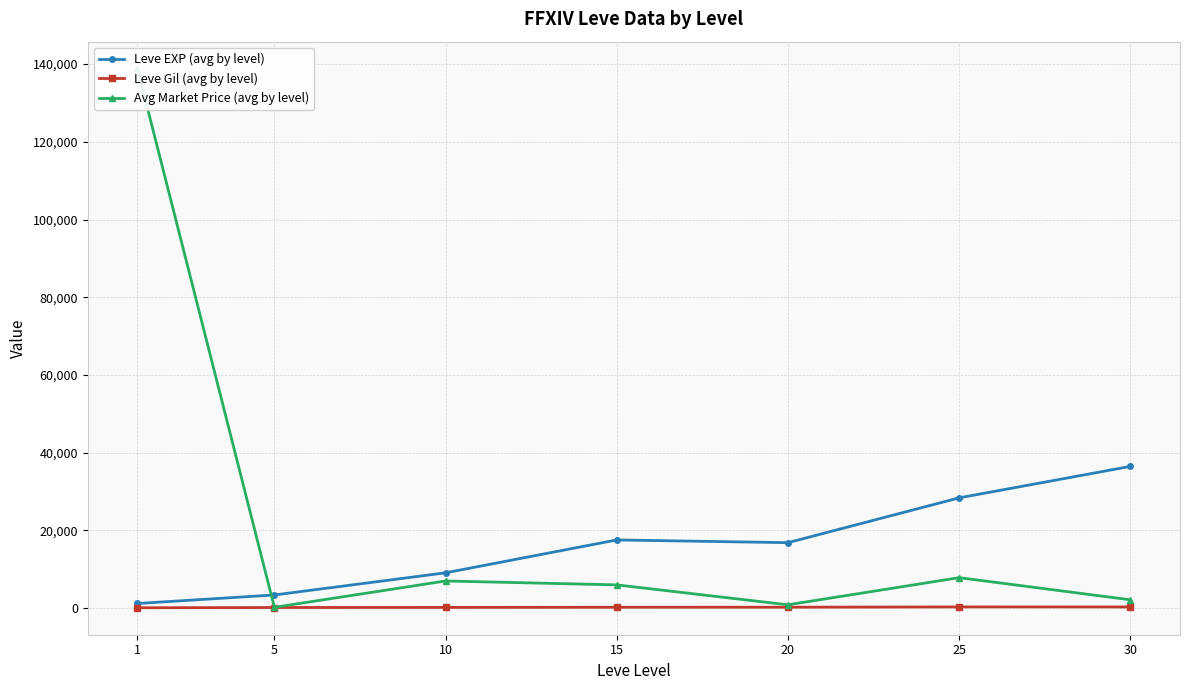

List the series in order of their overall mean, lowest first.

Leve Gil (avg by level), Leve EXP (avg by level), Avg Market Price (avg by level)